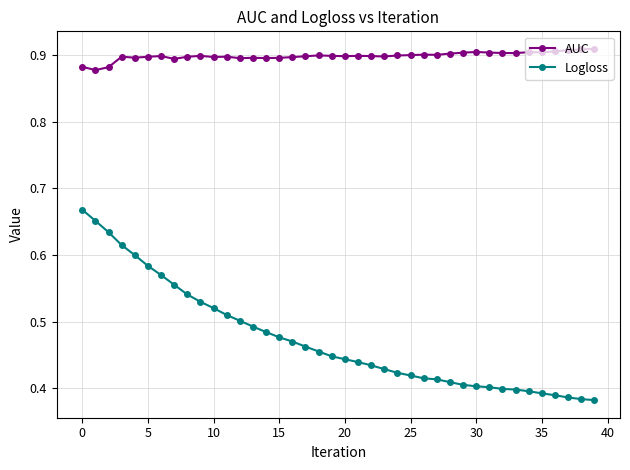

Which series has the widest spread of values?

Logloss